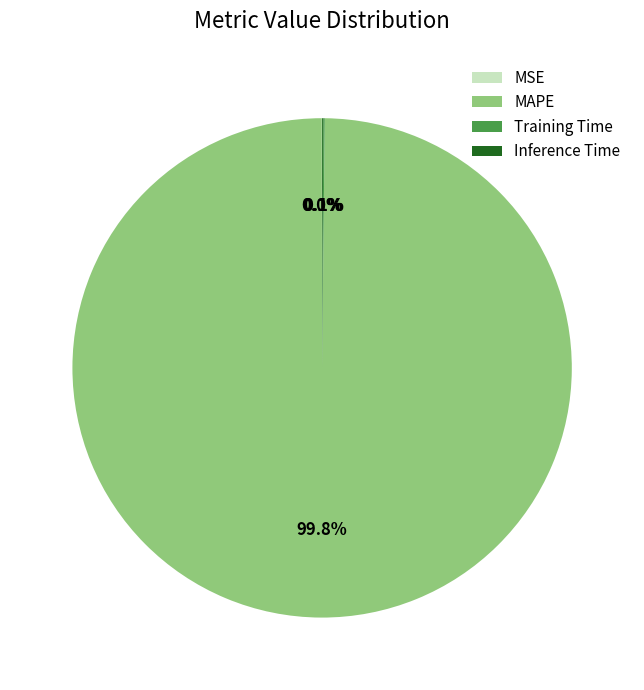

Which slice is the largest?

MAPE